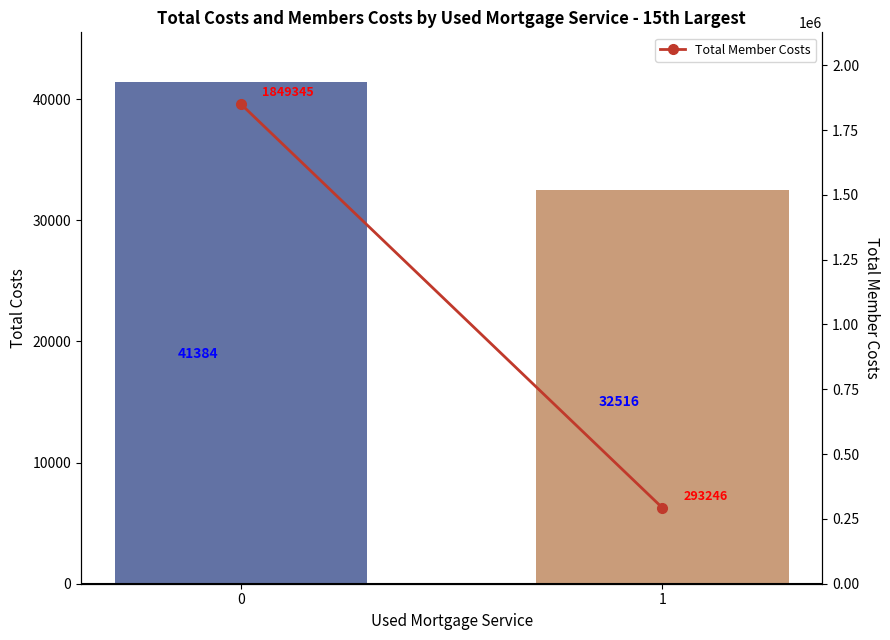

What is the sum of the Total Costs values at 1 and 0?

73900